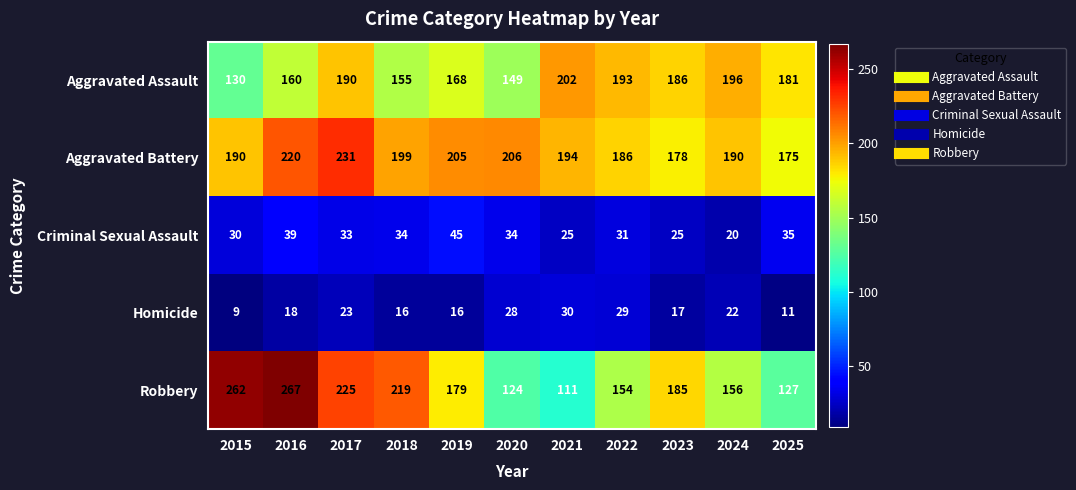

The value of Homicide at 2021 is 41. True or false?

False